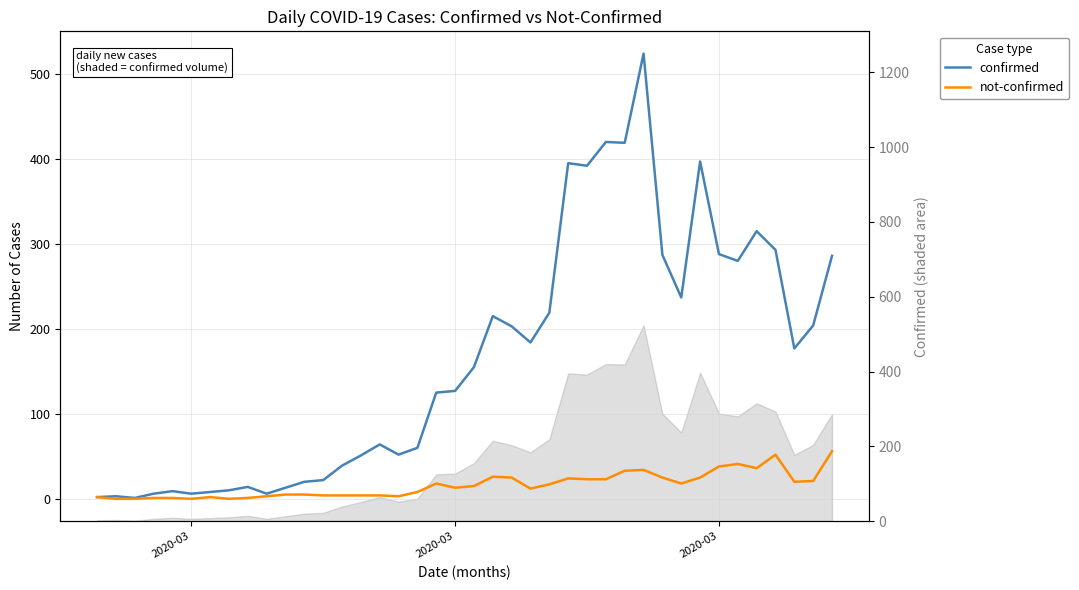

How many interior local valleys does the confirmed series have?

10